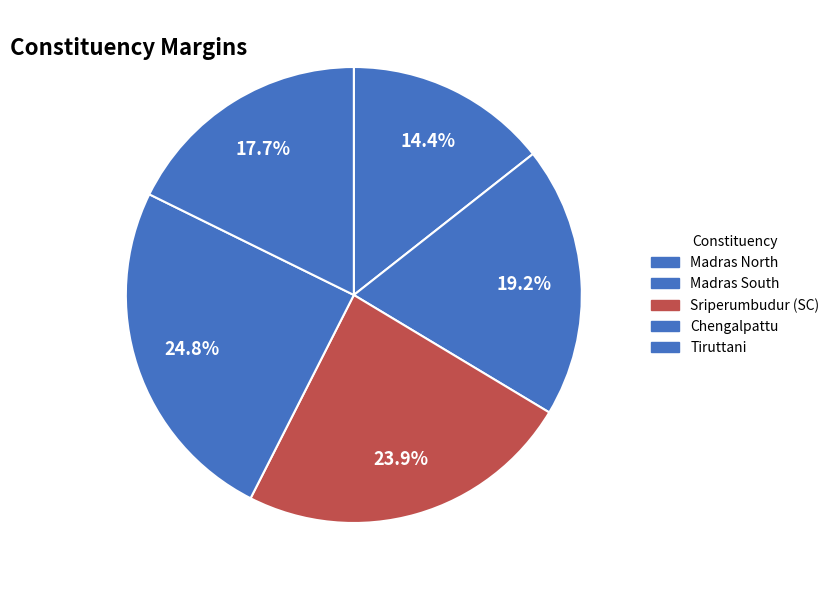

The Madras South slice represents 10% of the pie. True or false?

False